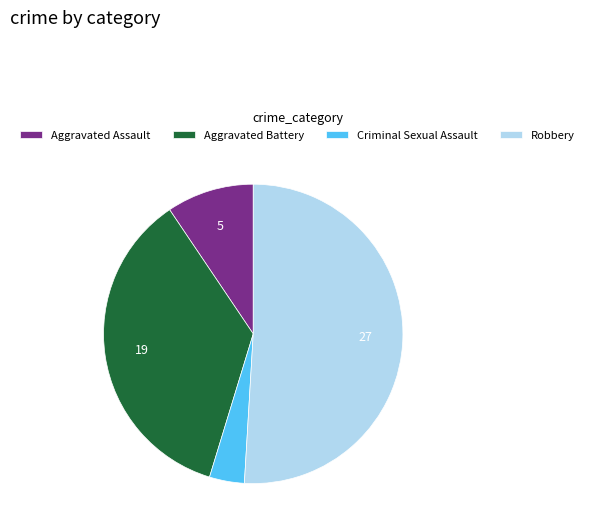

The Aggravated Battery slice represents 36% of the pie. True or false?

True